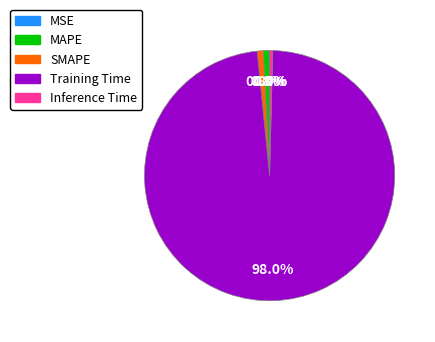

True or false: MAPE accounts for 1% of the total.

True